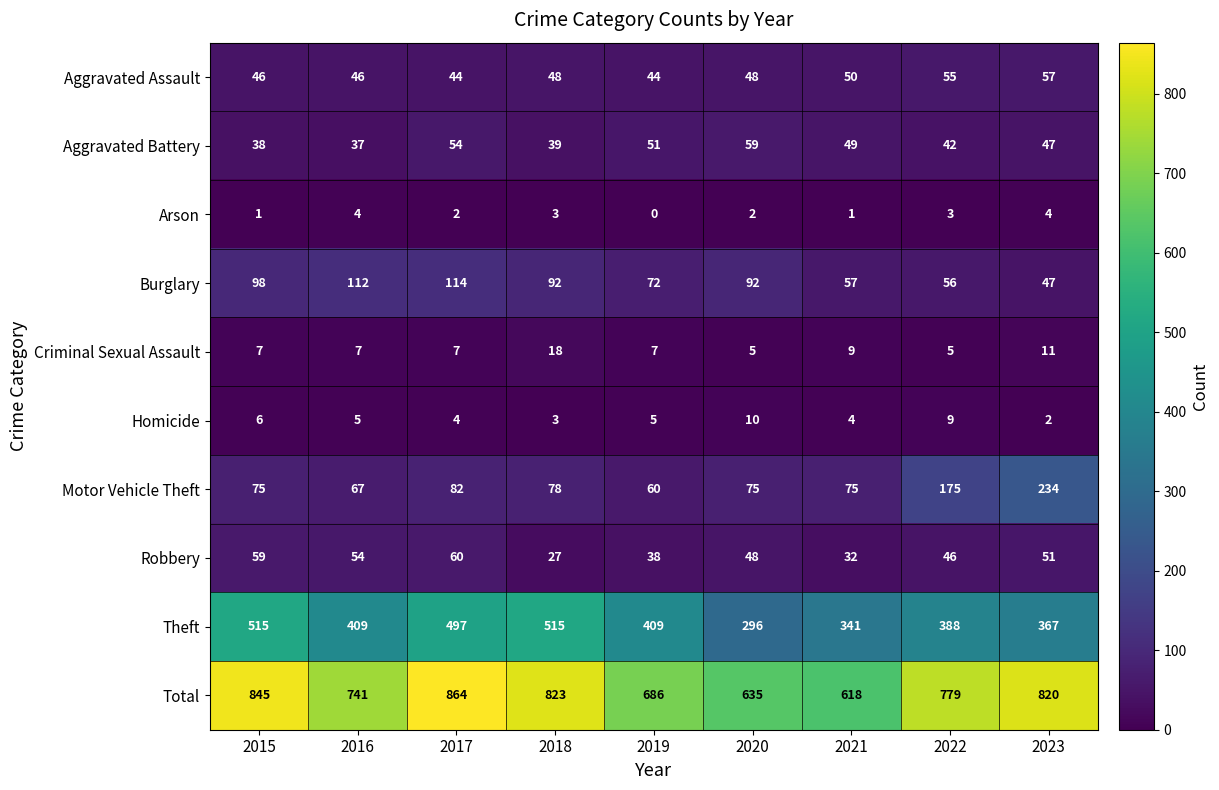

Read the Total value at 2015.

845